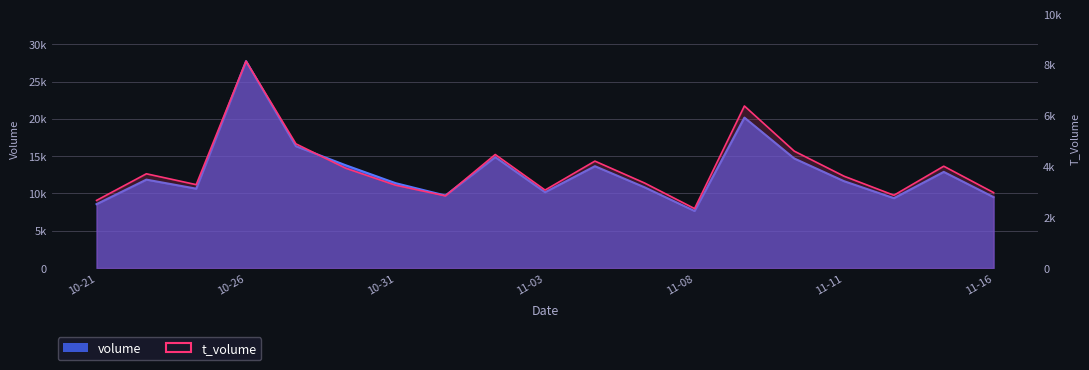

What is the difference between the second highest and second lowest values in the t_volume series?

3719